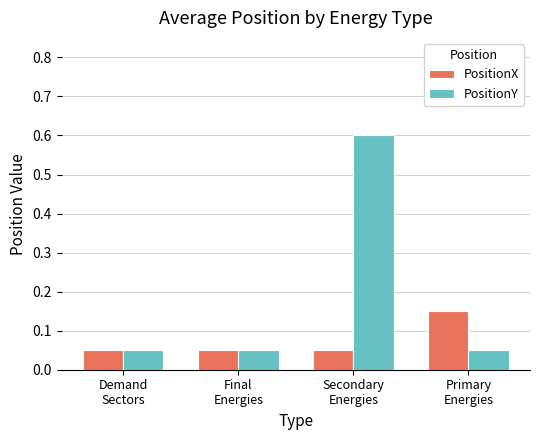

Are the bars grouped side by side (vs. stacked)?

Yes